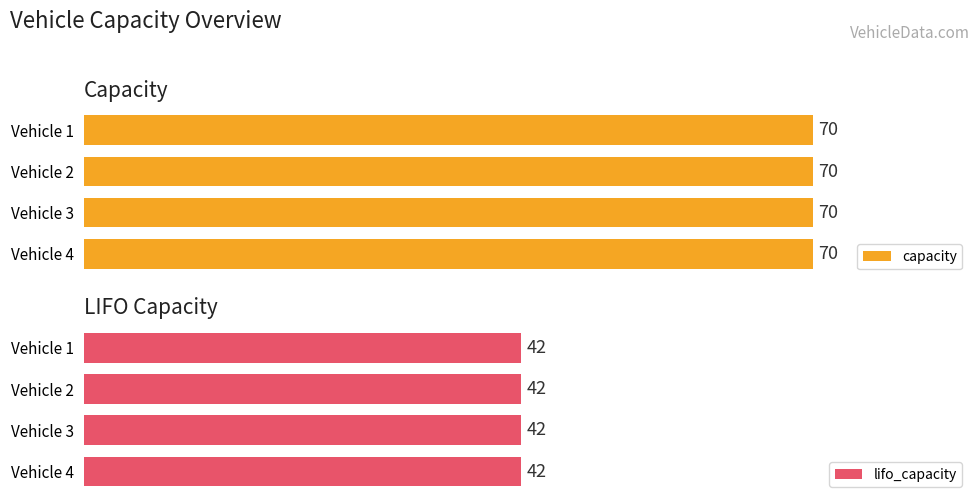

What is the greatest value displayed?

70